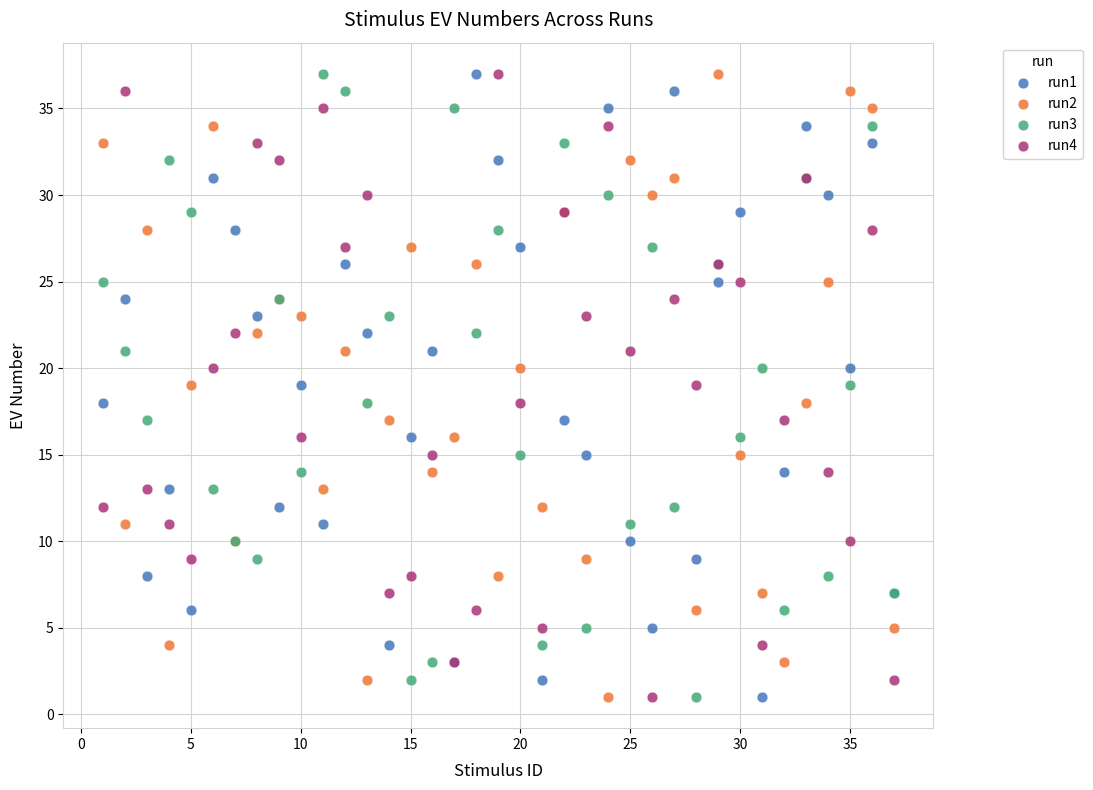

What is the X range (max minus min) for the scatter plot?

36